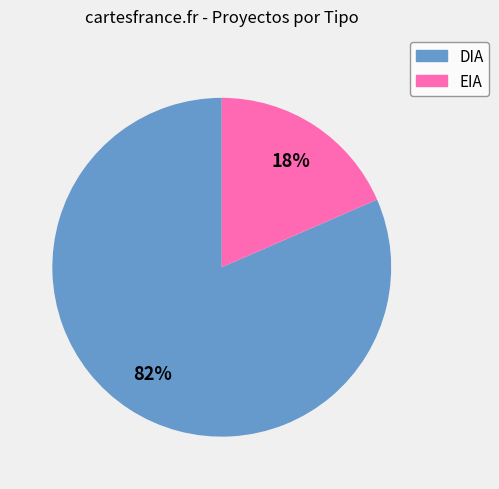

Is the sum of DIA and EIA greater than half?

Yes